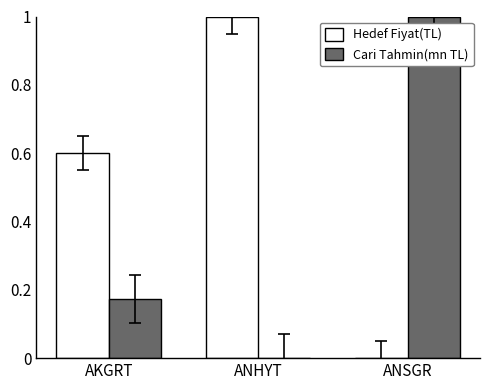

Is the value of Cari Tahmin(mn TL) at ANHYT greater than the value of Hedef Fiyat(TL) at ANHYT?

No